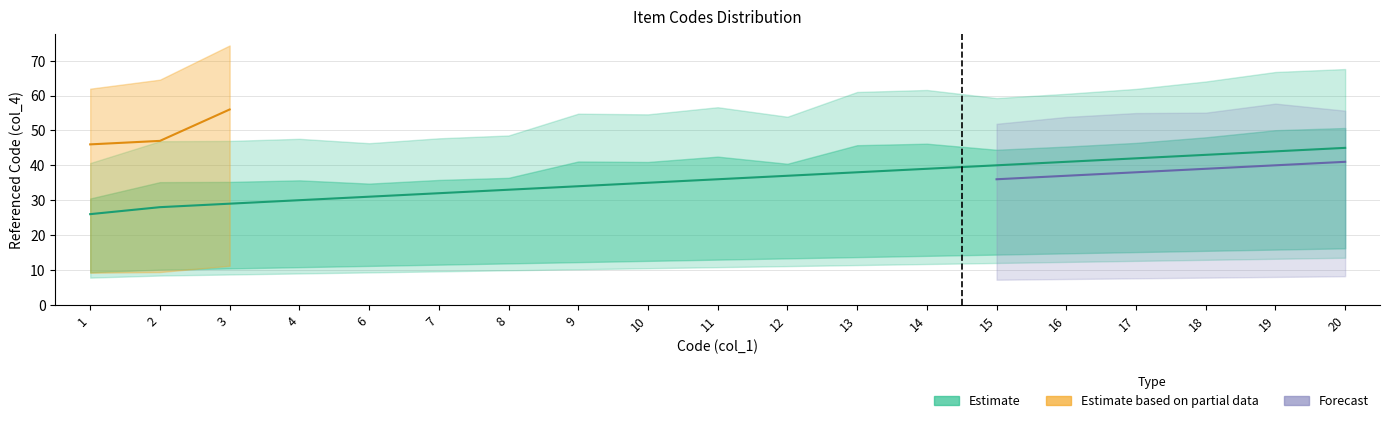

What are all the series names shown in the legend?

Estimate, Estimate based on partial data, Forecast